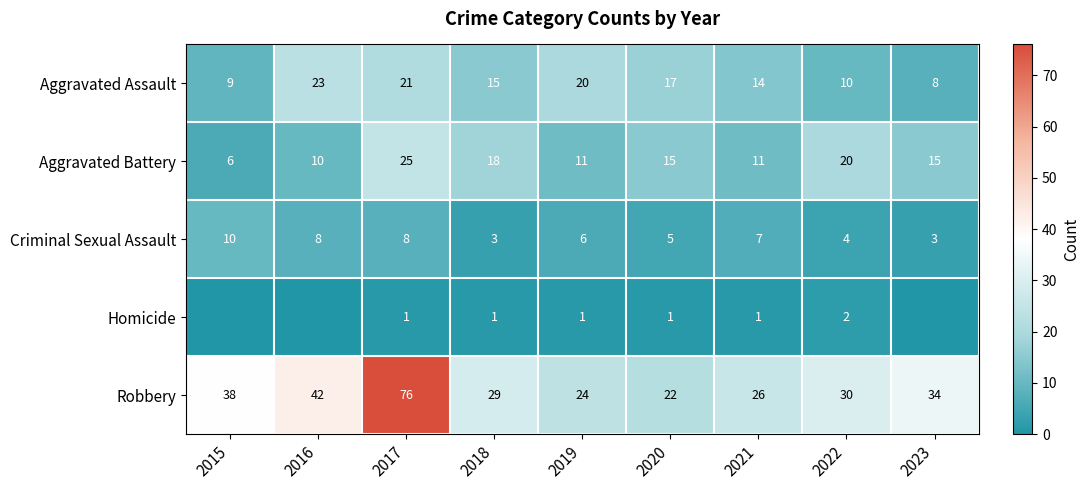

How many values in the Aggravated Battery series are below 15?

4